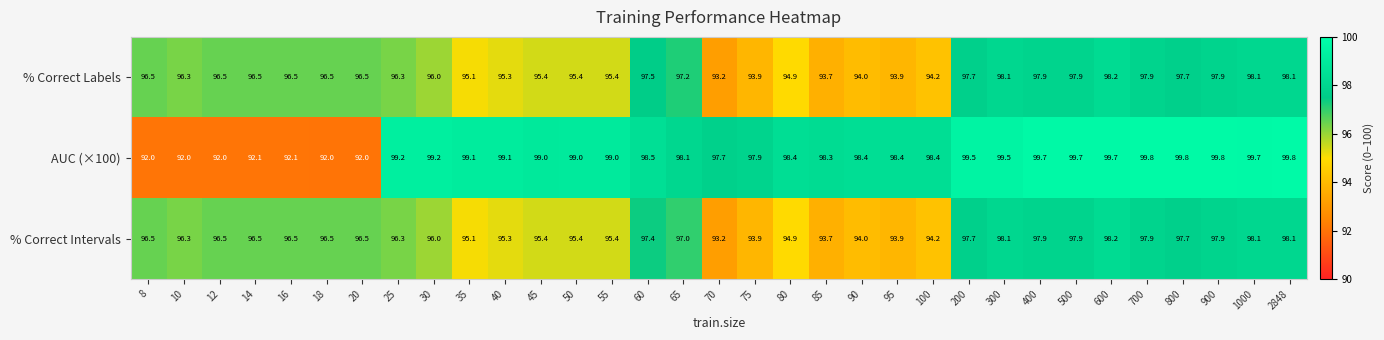

At which category is the sum across all series the highest?

600